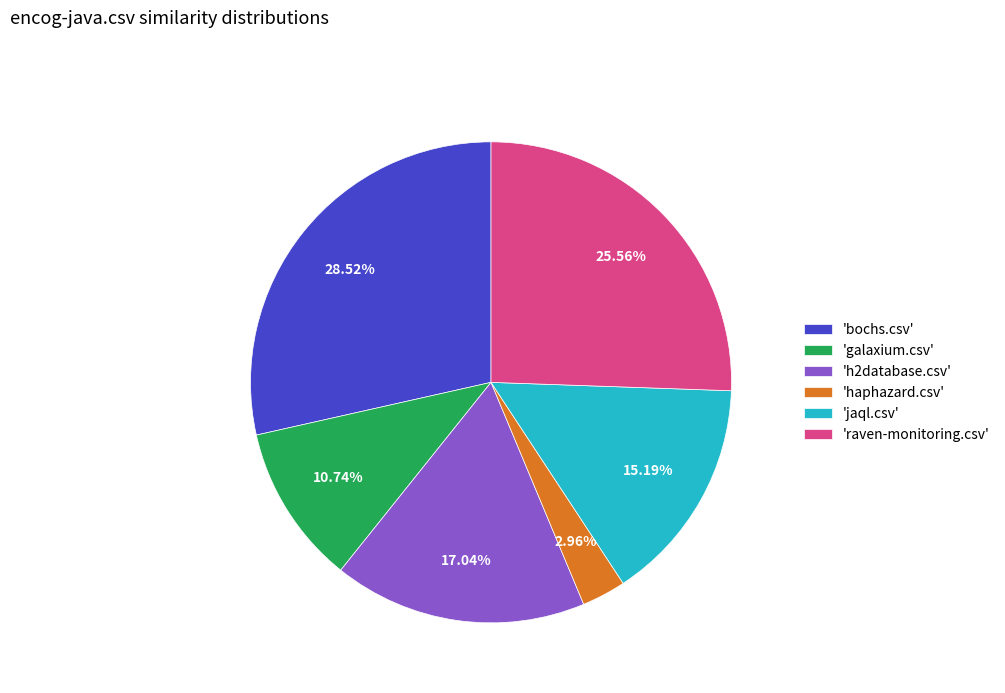

How many slices are in this pie chart?

6